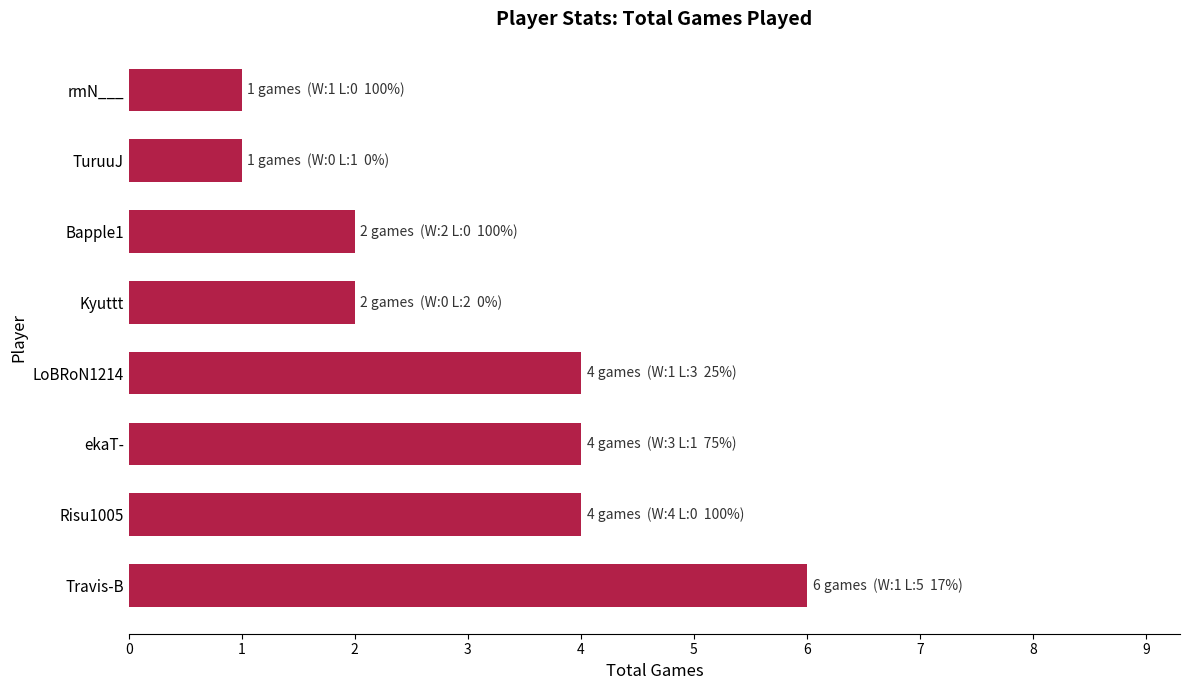

How many bars are there in total?

8